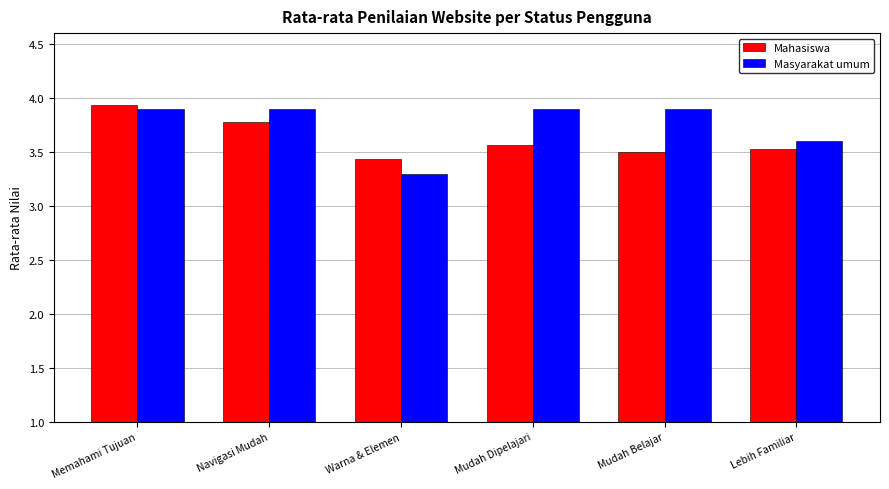

Which category has the highest value across all series?

Memahami Tujuan